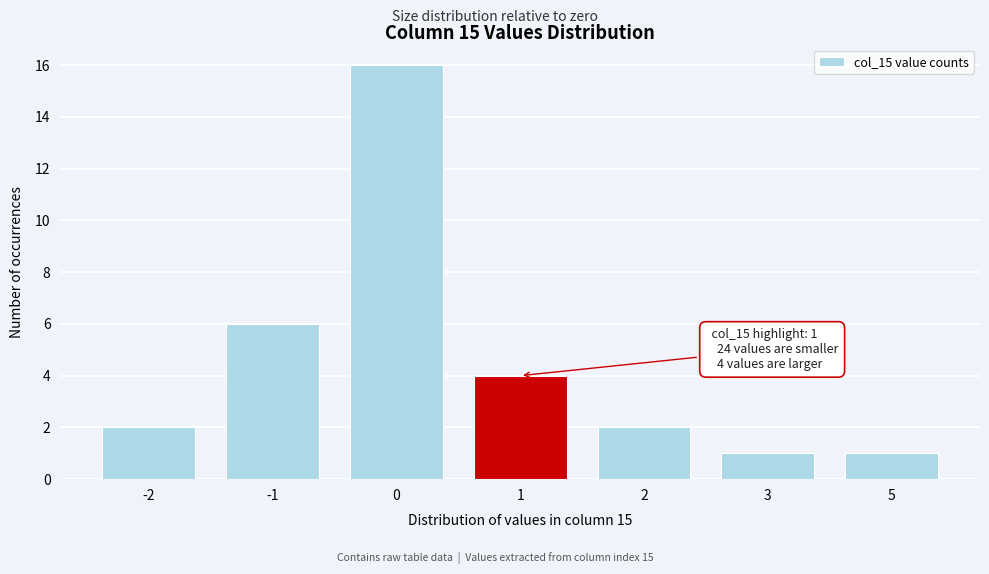

Reading right to left, what are all the values shown in this chart?

5=1	3=1	2=2	1=4	0=16	-1=6	-2=2